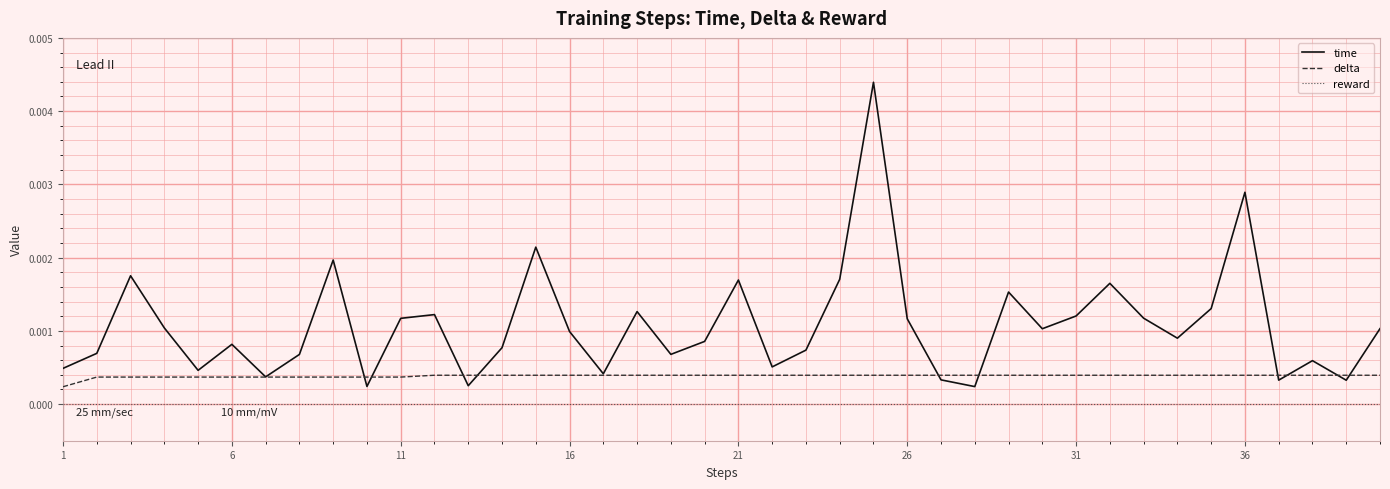

True or false: delta and reward intersect in this chart.

False